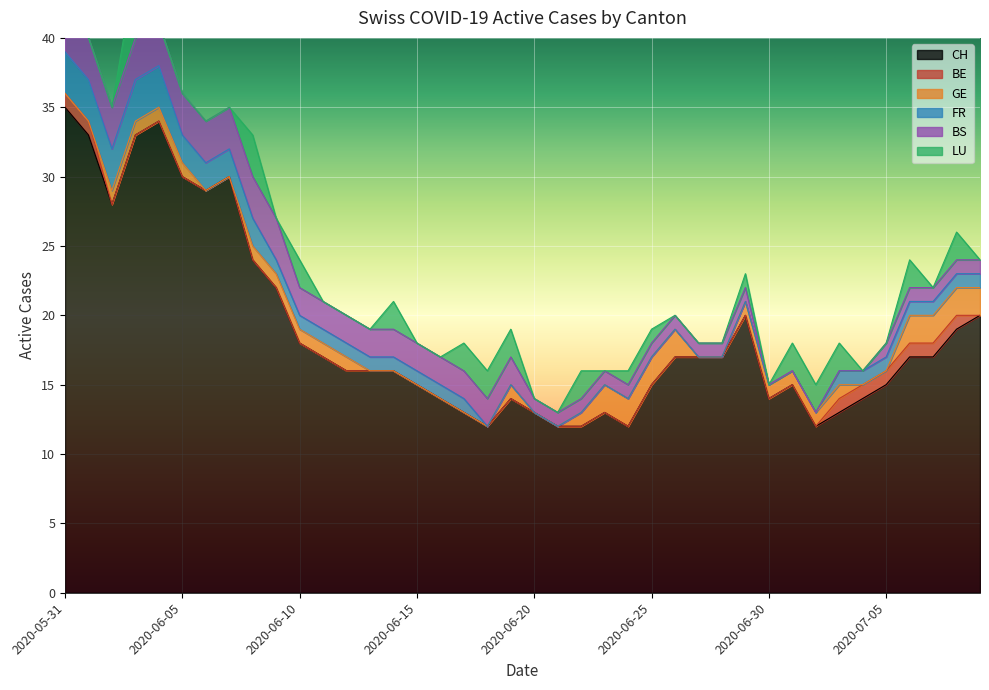

Count the GE values in the range 0 to 1.

32